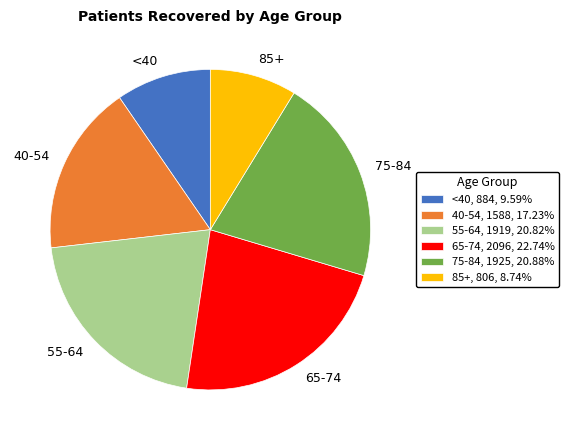

Does 55-64, 1919, 20.82% represent more than half of the total?

No